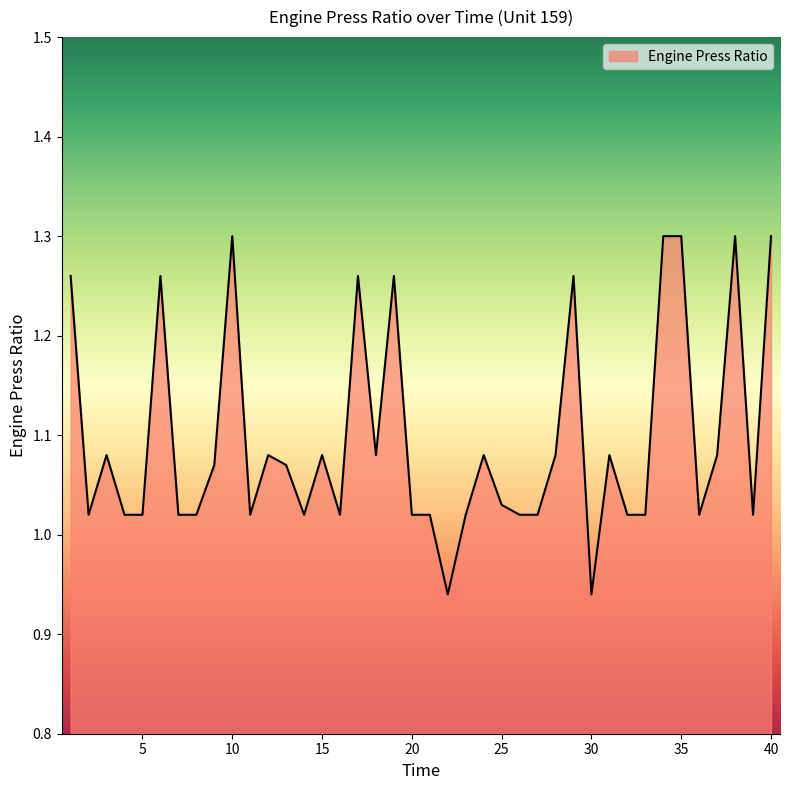

What is the difference between the second highest and minimum values?

0.4